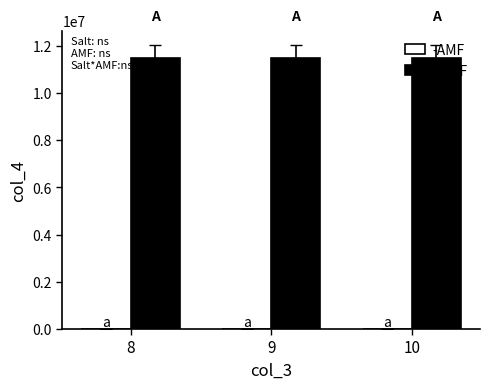

Which series has the largest total across all categories?

+AMF